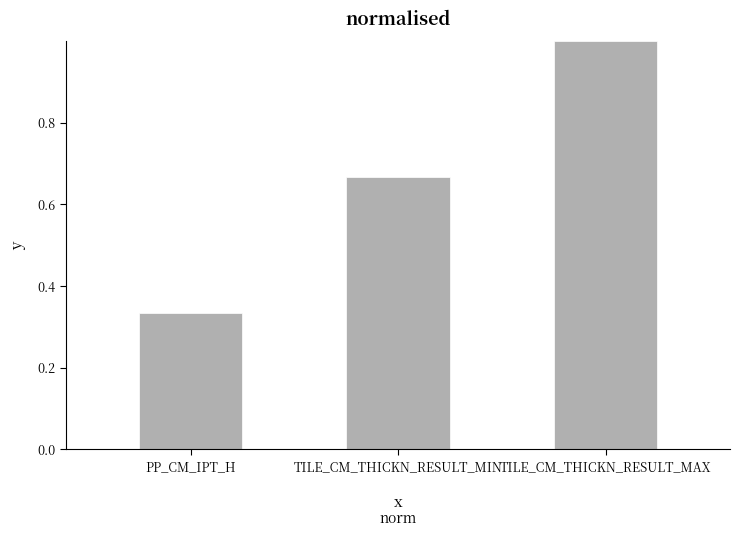

Rank the categories by value from highest to lowest.

TILE_CM_THICKN_RESULT_MAX, TILE_CM_THICKN_RESULT_MIN, PP_CM_IPT_H